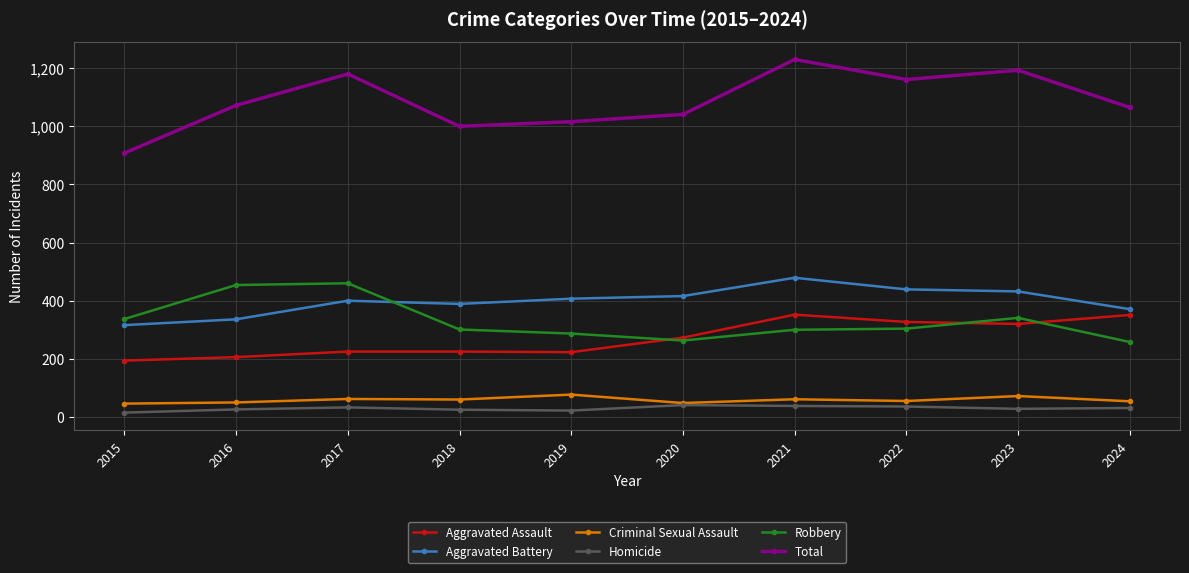

What is the difference between the highest and lowest values at 2015?

893